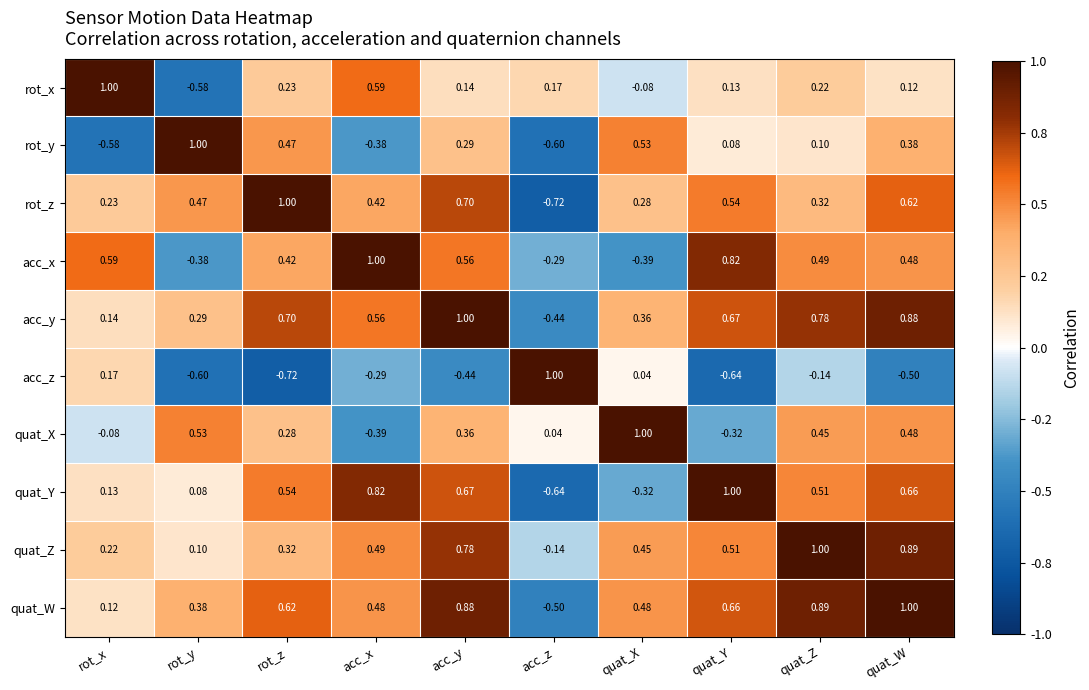

Count the number of categories in the chart.

10